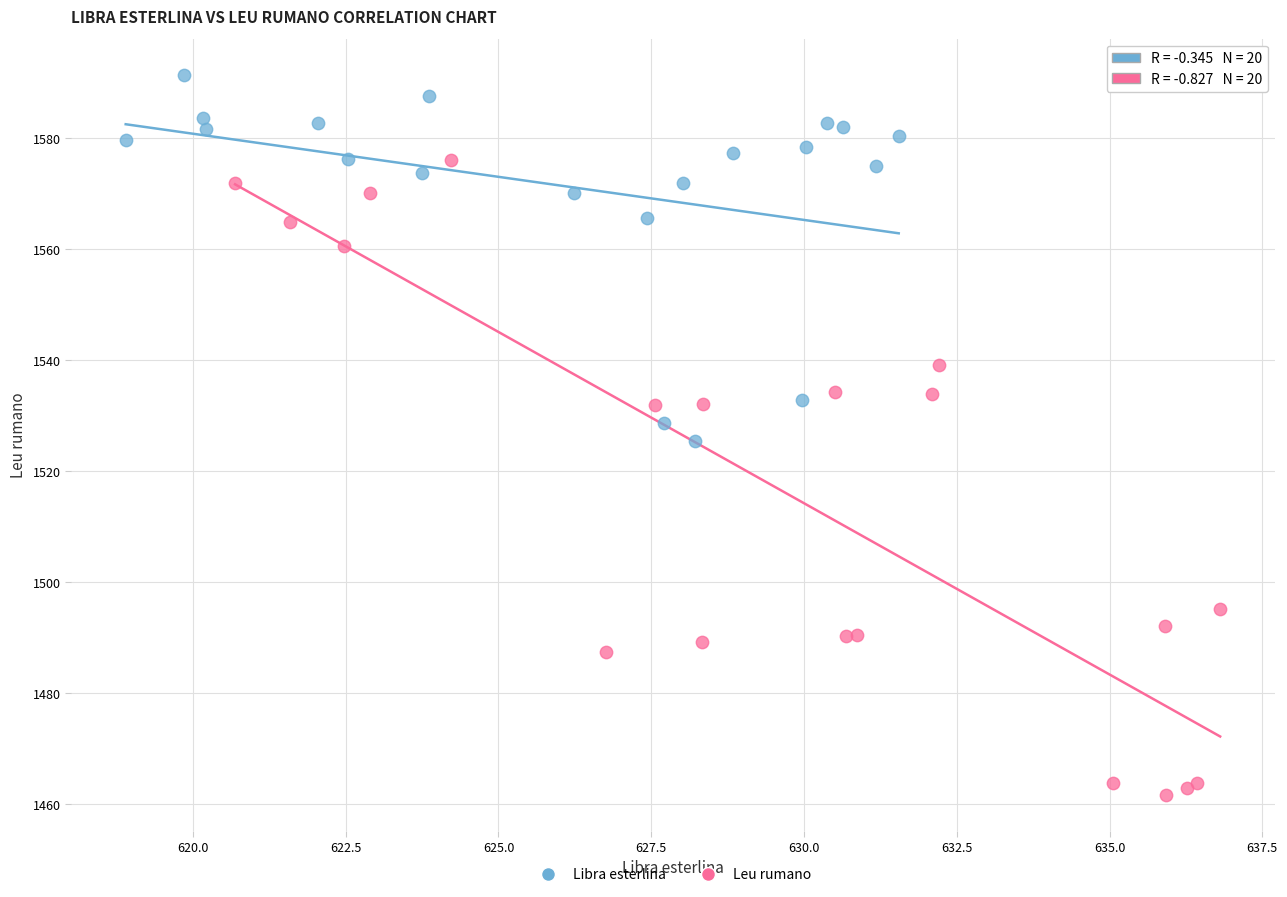

Which series contains the lowest Y value?

Leu rumano